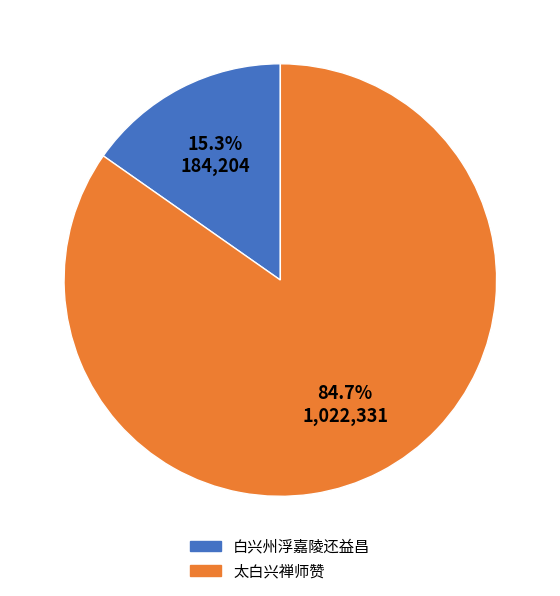

Does any single category account for the majority?

Yes